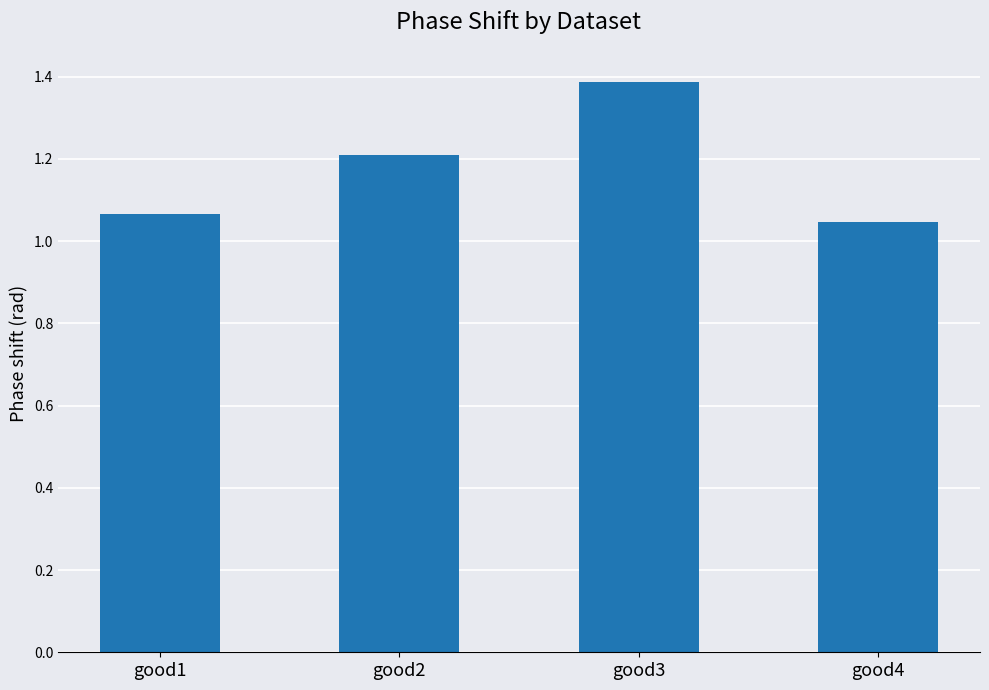

Rank the categories by value from highest to lowest.

good3, good2, good1, good4